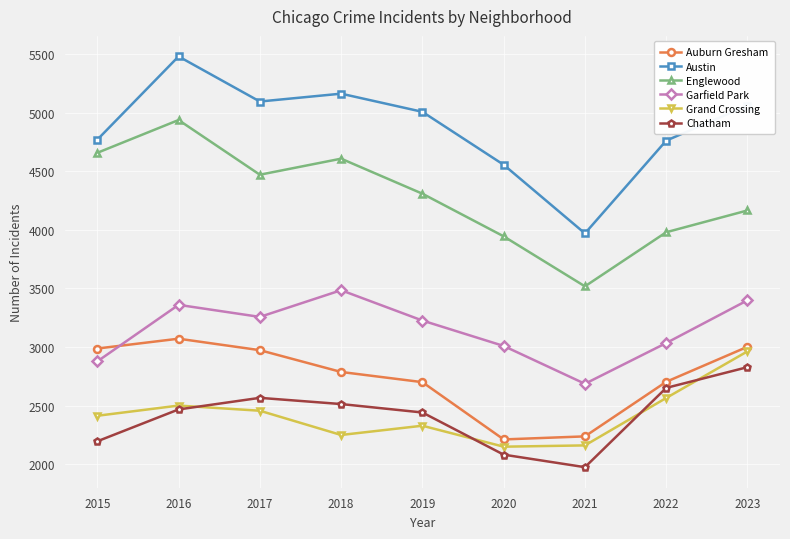

What is the total value across all series at 2023?

21420